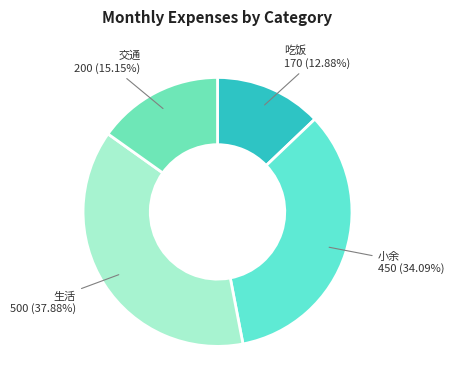

What is the largest slice in the pie chart?

生活